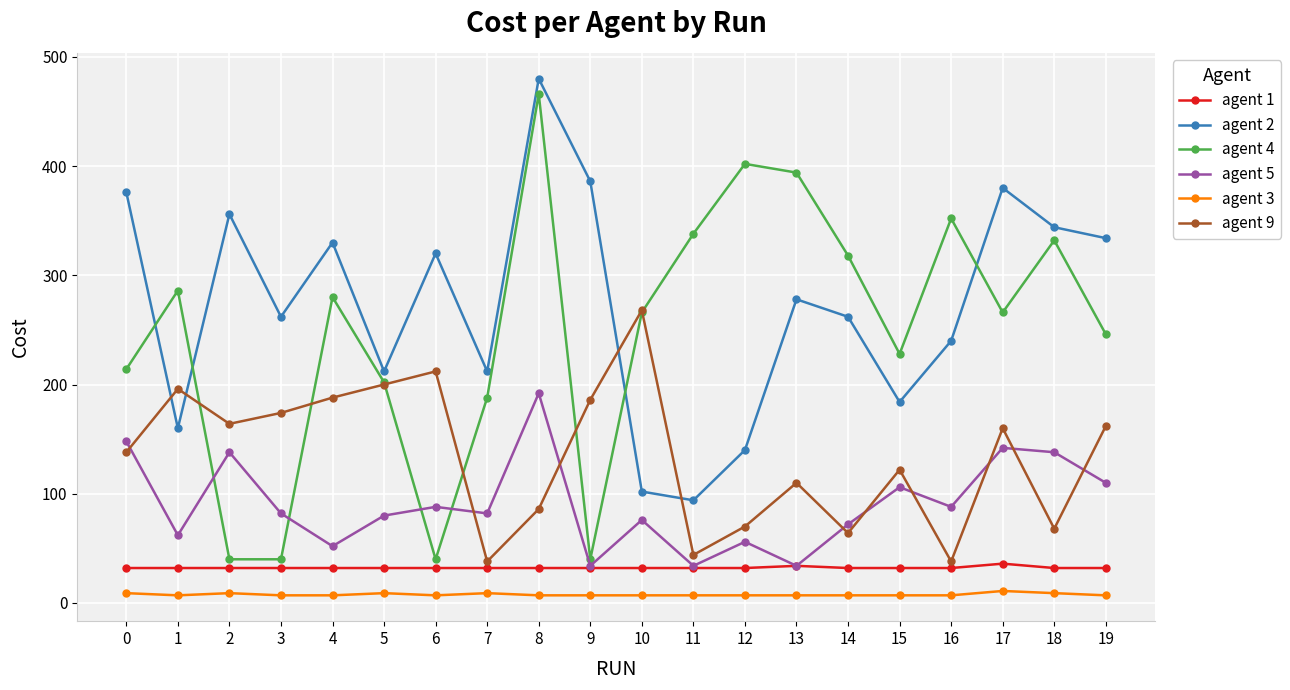

At which label does agent 4 reach its peak?

8